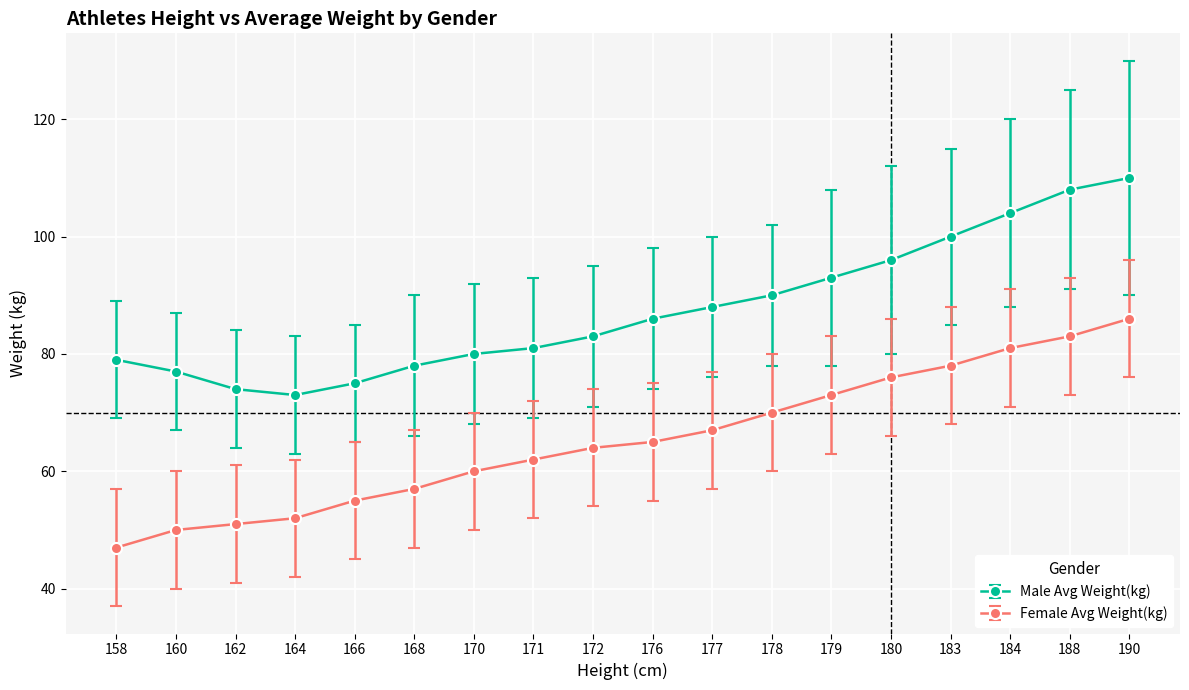

What is the sum of all Male Avg Weight(kg) values?

1575